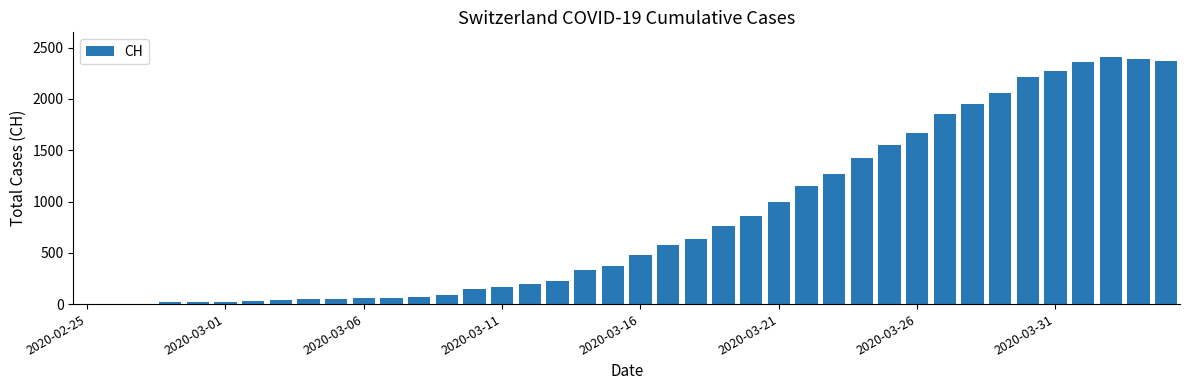

What is the maximum value shown in the chart?

2409